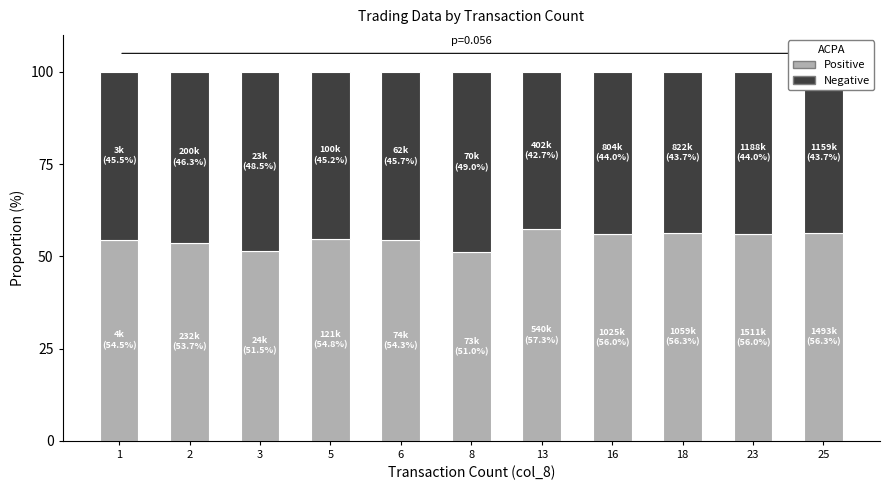

What is the total value across all series at 3?

100.0